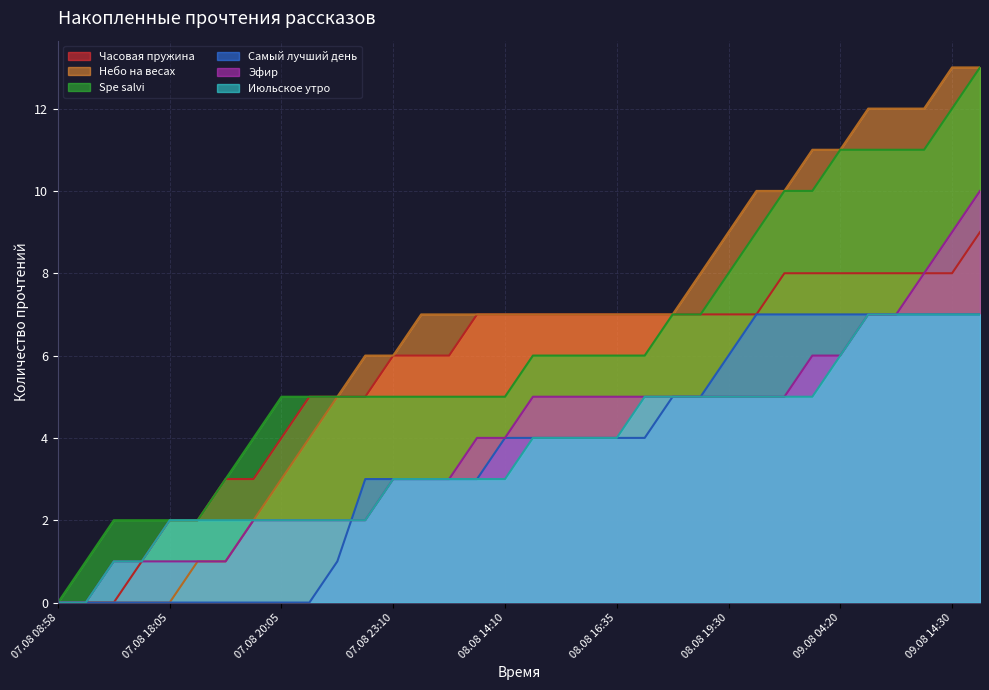

How many data points in Небо на весах are above 7?

11